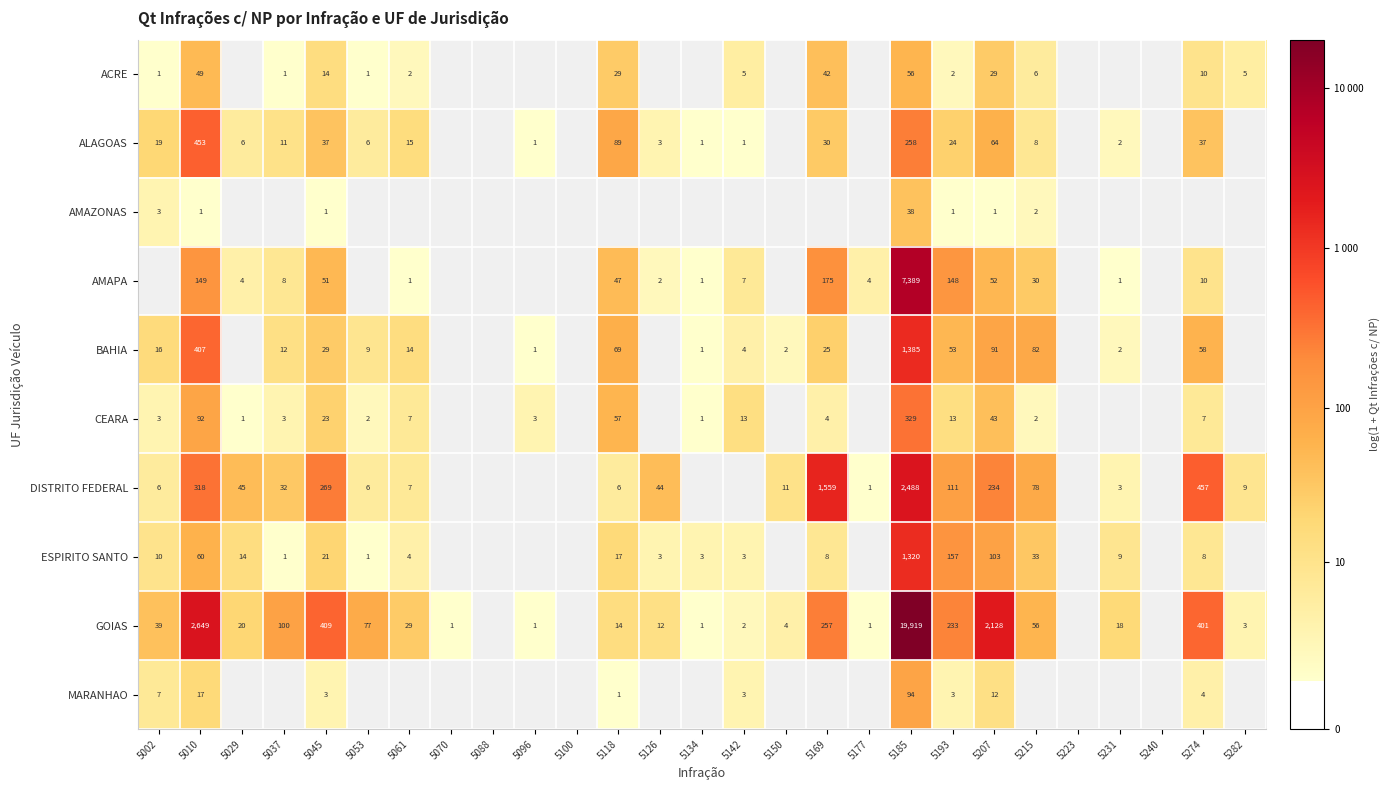

Rank the series at 5010 from highest to lowest value.

GOIAS, ALAGOAS, BAHIA, DISTRITO FEDERAL, AMAPA, CEARA, ESPIRITO SANTO, ACRE, MARANHAO, AMAZONAS